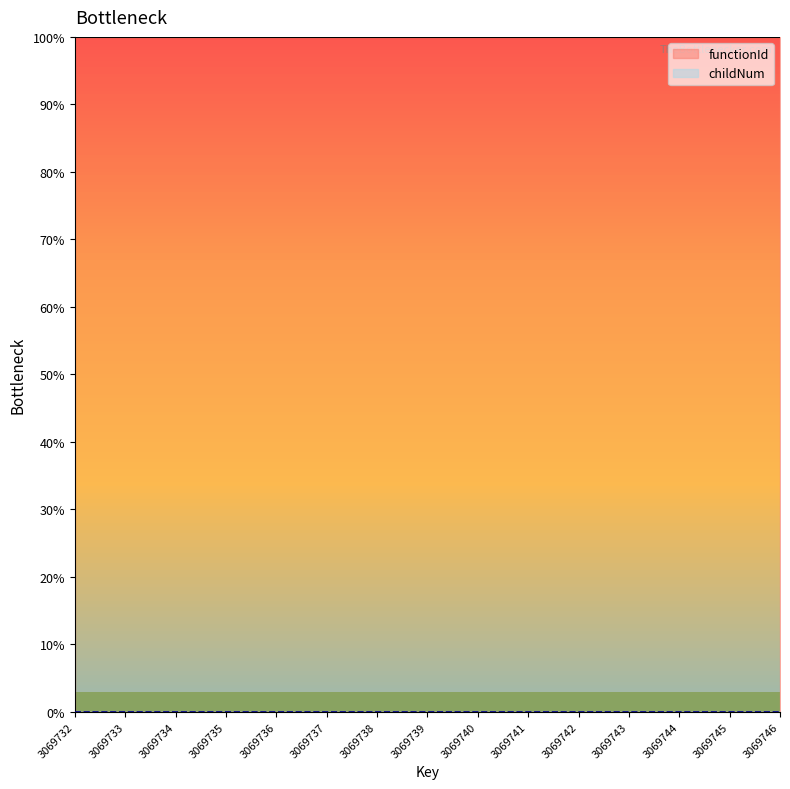

List the labels in order of value, smallest first.

3069732, 3069733, 3069734, 3069735, 3069737, 3069738, 3069740, 3069741, 3069743, 3069736, 3069739, 3069742, 3069744, 3069745, 3069746